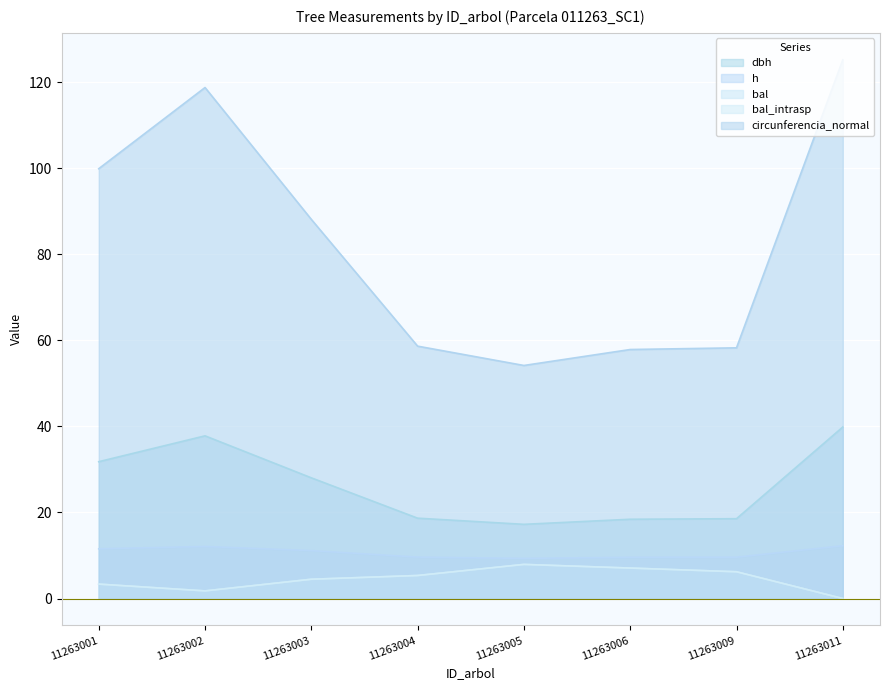

The value of h at 11263001 is 20.4. True or false?

False